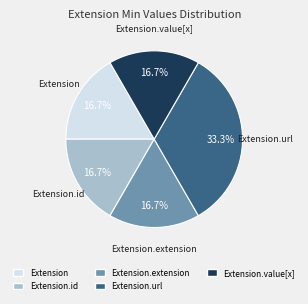

How many segments does this pie chart have?

5